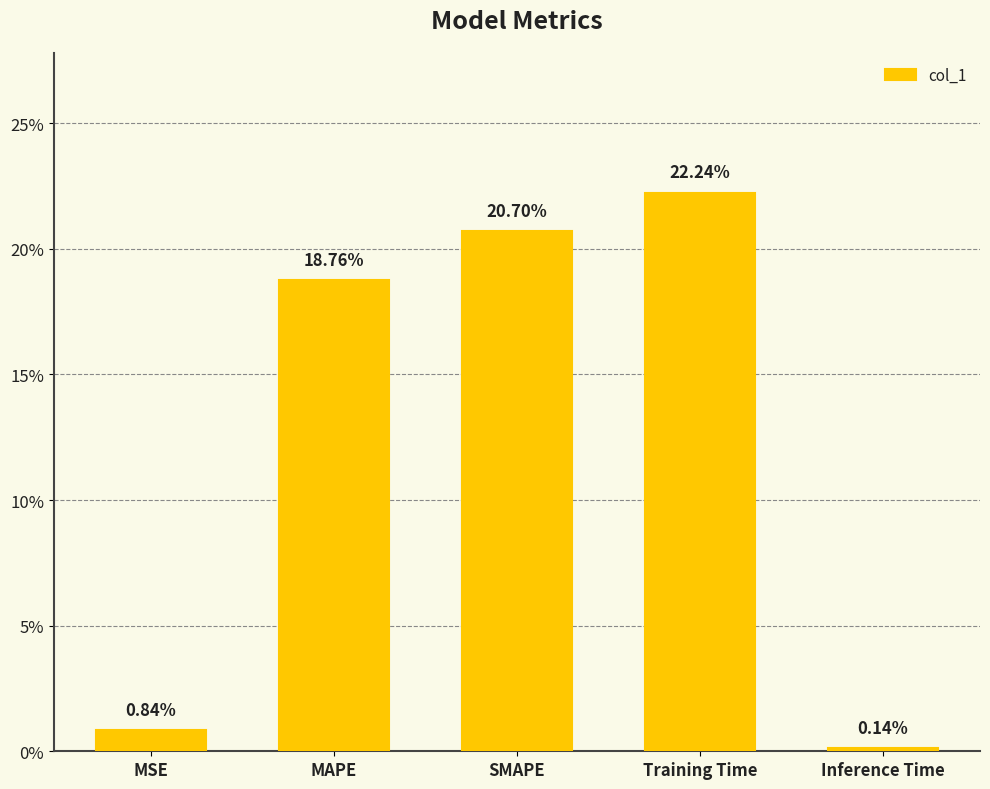

Are the bars horizontal?

No